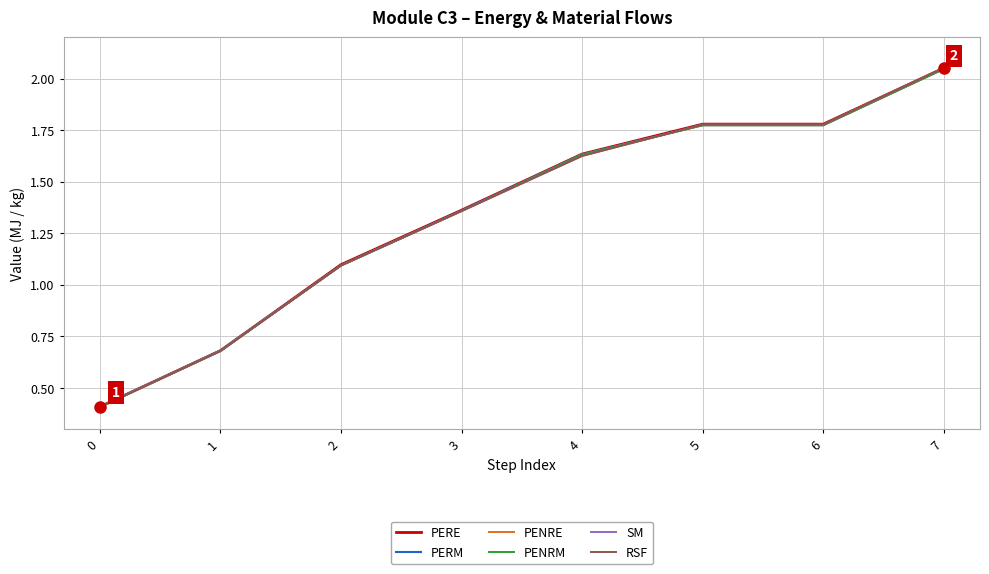

Is this an area chart (filled region under the line)?

No